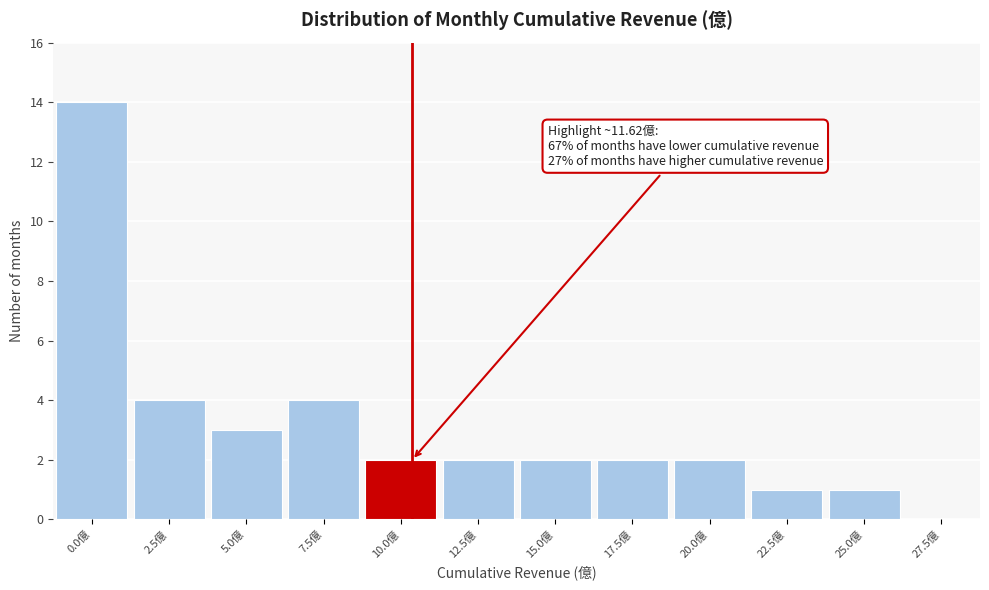

Reading left to right, list all the values displayed in this chart.

0.0億=14	2.5億=4	5.0億=3	7.5億=4	10.0億=2	12.5億=2	15.0億=2	17.5億=2	20.0億=2	22.5億=1	25.0億=1	27.5億=0